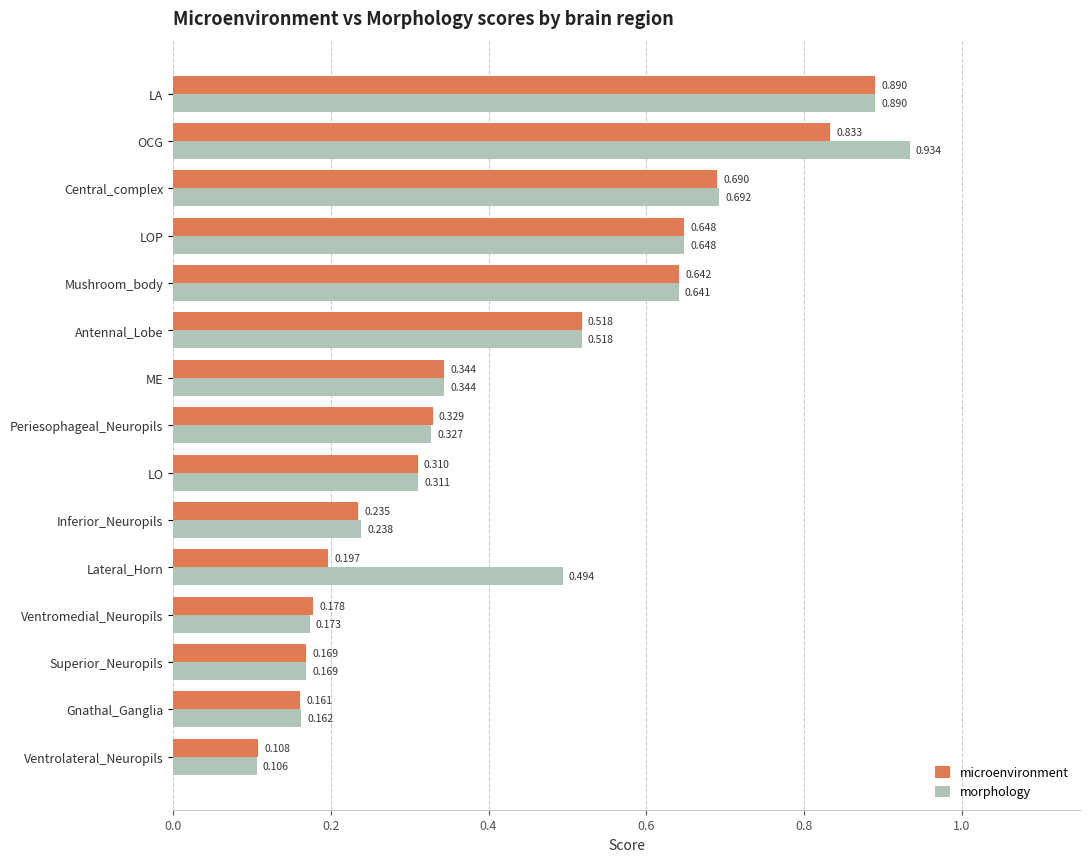

At which category does the chart reach its minimum across all series?

Ventrolateral_Neuropils